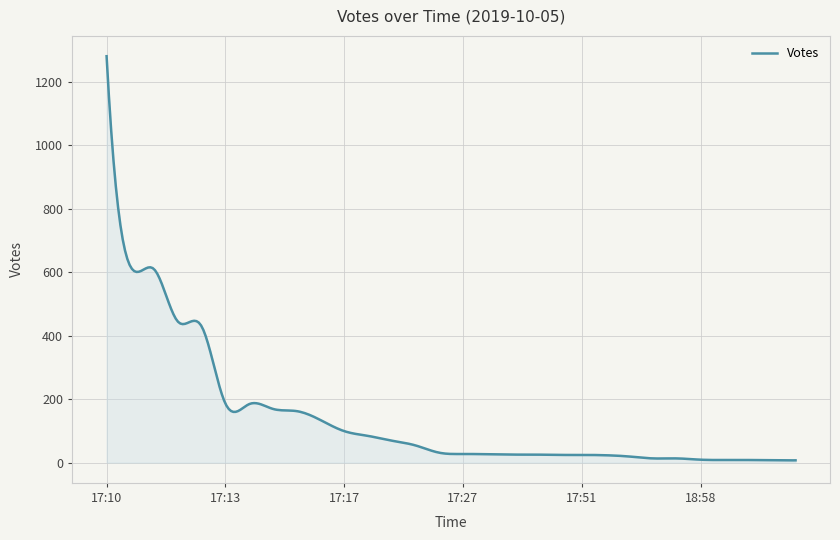

What is the greatest value displayed?

1280.0